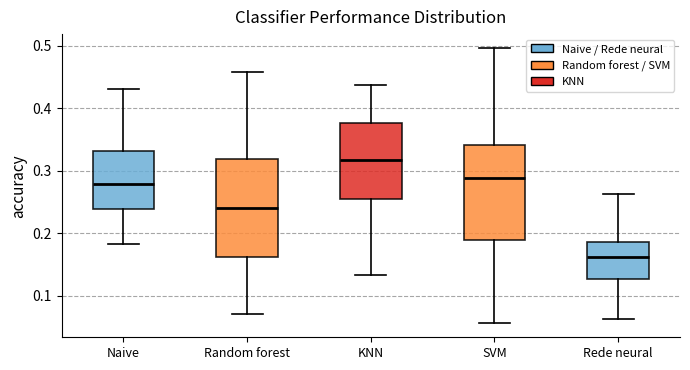

Reading left to right, transcribe this box plot: for each box, give where its median line is, the range the box spans, and where its two whiskers end, as read against the y-axis. The values are not printed on the chart, so give them approximately, as read against the axis.

Naive: median 0.28, box 0.24 to 0.33, whiskers 0.18 to 0.43
Random forest: median 0.24, box 0.16 to 0.32, whiskers 0.07 to 0.46
KNN: median 0.32, box 0.25 to 0.38, whiskers 0.13 to 0.44
SVM: median 0.29, box 0.19 to 0.34, whiskers 0.06 to 0.50
Rede neural: median 0.16, box 0.13 to 0.19, whiskers 0.06 to 0.26